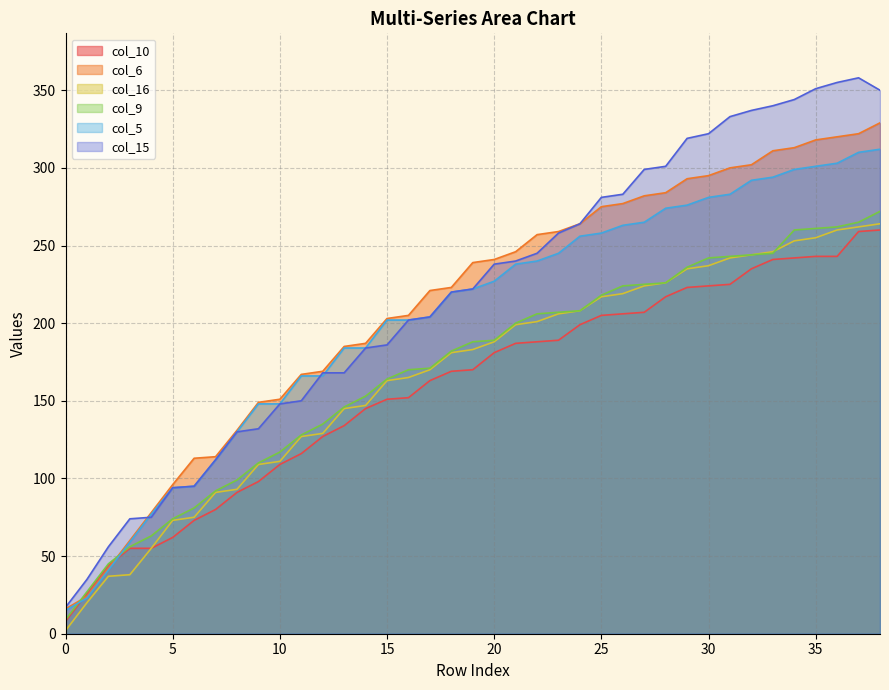

At how many categories does at least one series exceed 144?

30